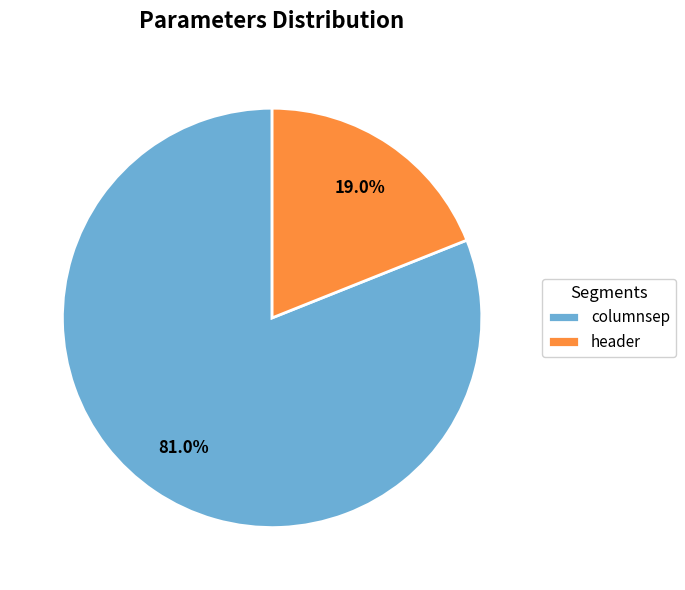

Between header and columnsep, which is larger?

columnsep